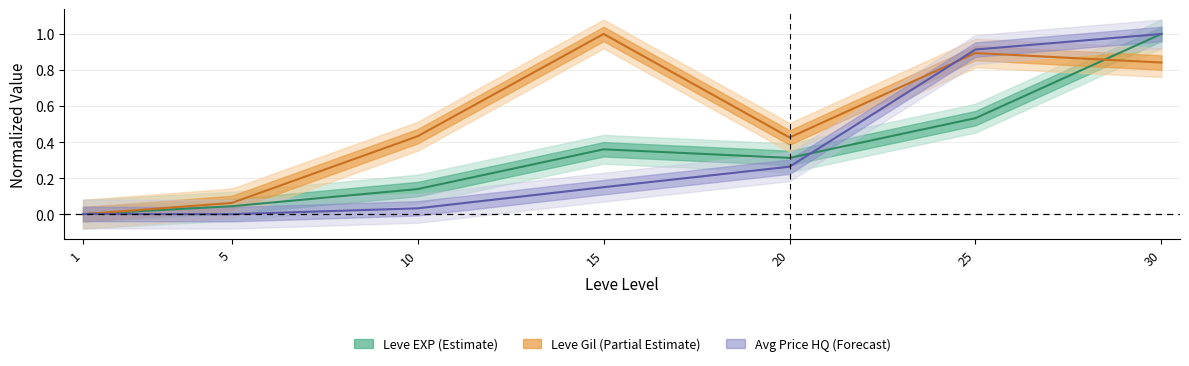

Reading left to right, what are all the values shown in this chart?

Leve EXP: 0.0	0.0	0.1	0.4	0.3	0.5	1.0
Leve Gil: 0.0	0.1	0.4	1.0	0.4	0.9	0.8
currentAveragePriceHQ: 0.0	0.0	0.0	0.1	0.3	0.9	1.0